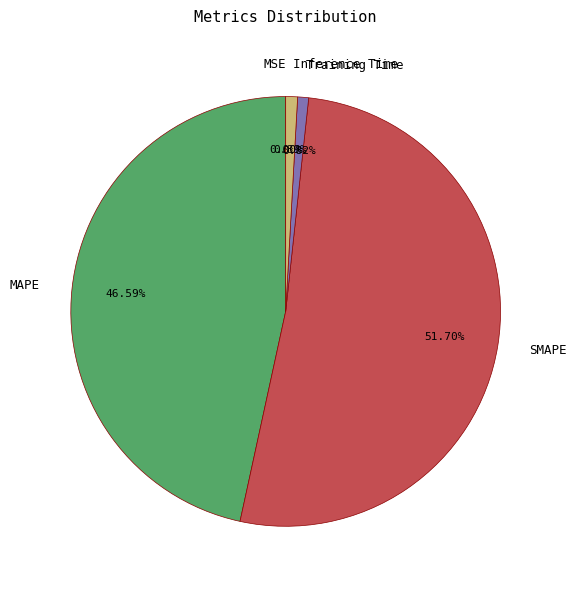

Which category has the biggest portion of the pie?

SMAPE